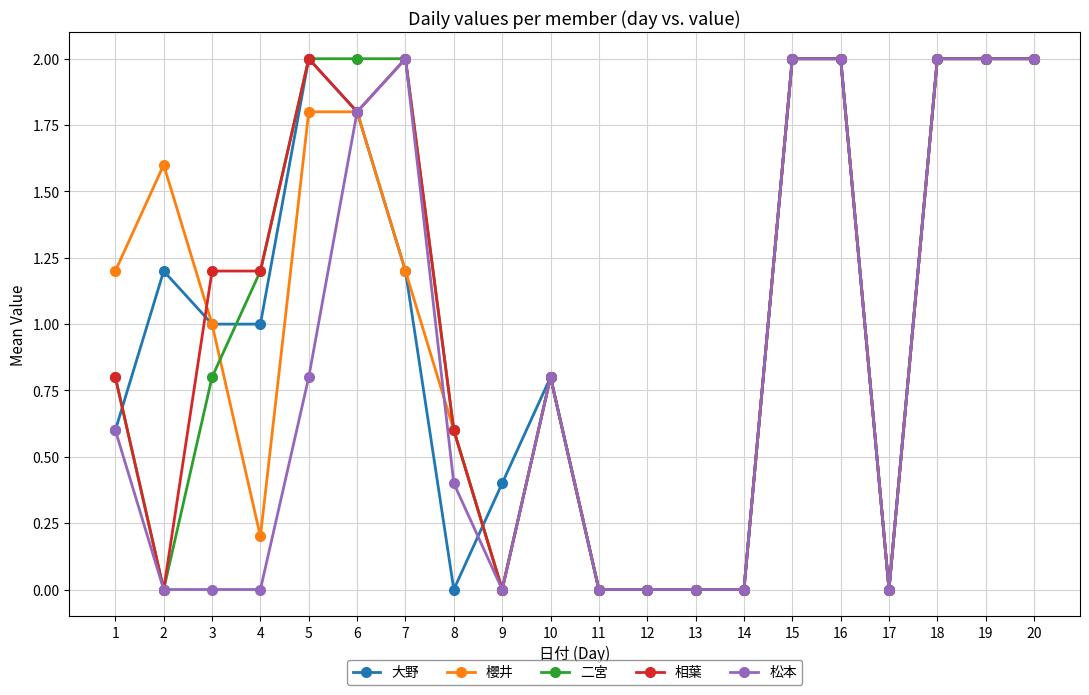

The value of 相葉 at 1 is 0.8. True or false?

True